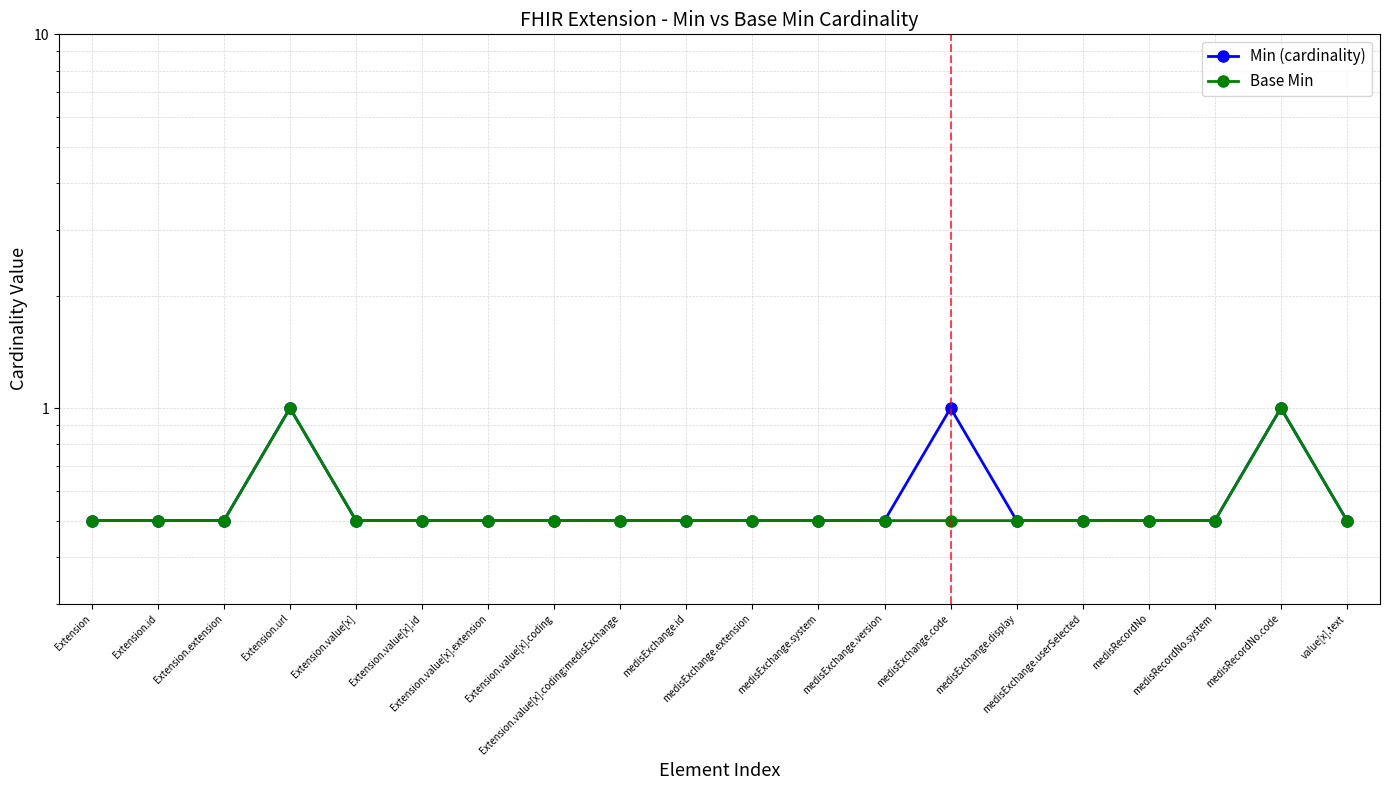

What value does the Min (cardinality) series have at Extension.value[x].coding:medisExchange?

0.5